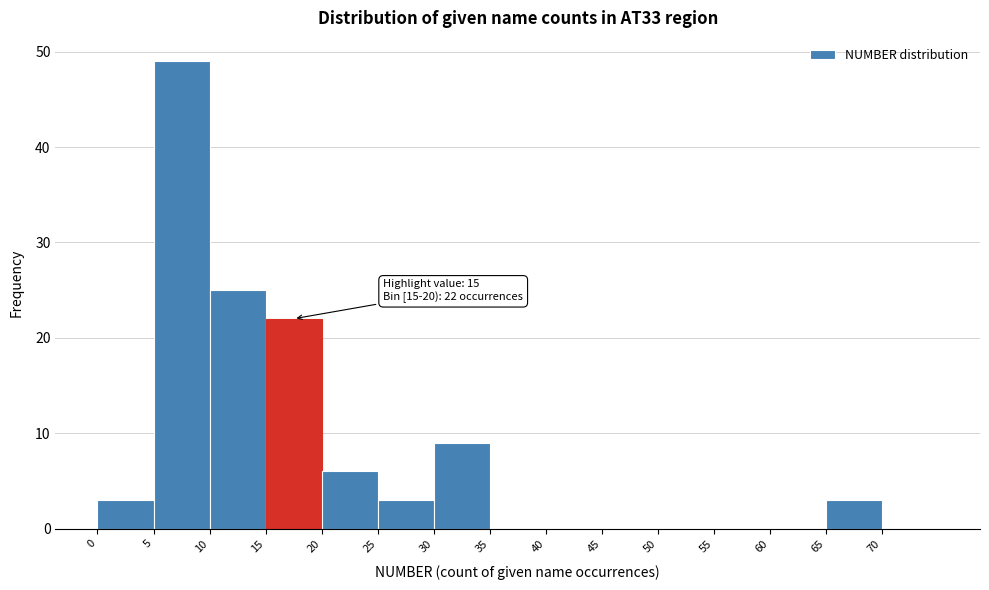

Which range on the x-axis has the tallest bar?

5 to 10